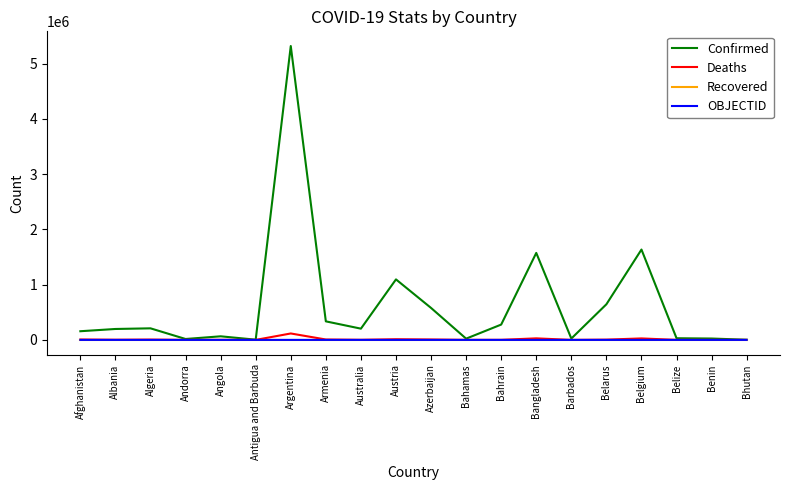

At how many categories does at least one series exceed 3879251?

1